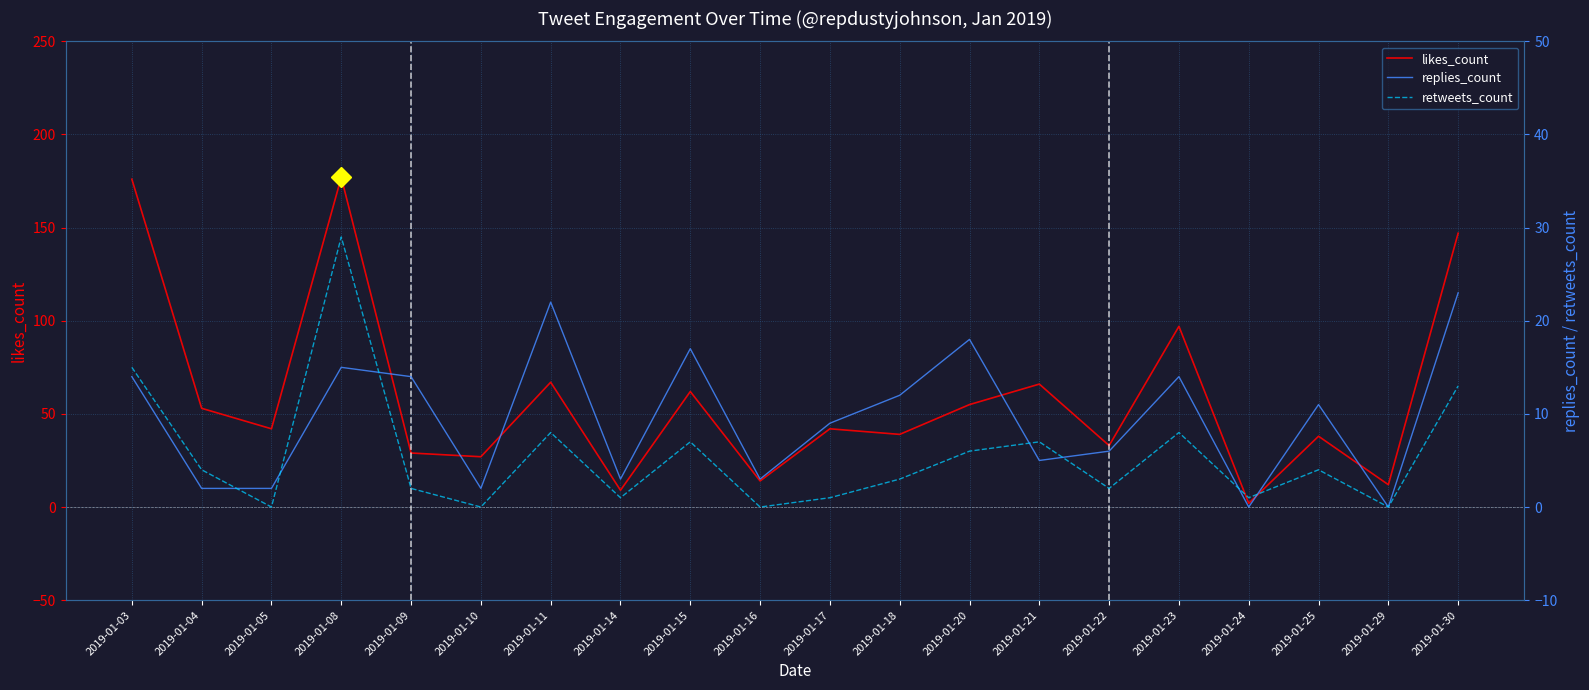

Is it true that likes_count equals 82 at 2019-01-30?

False